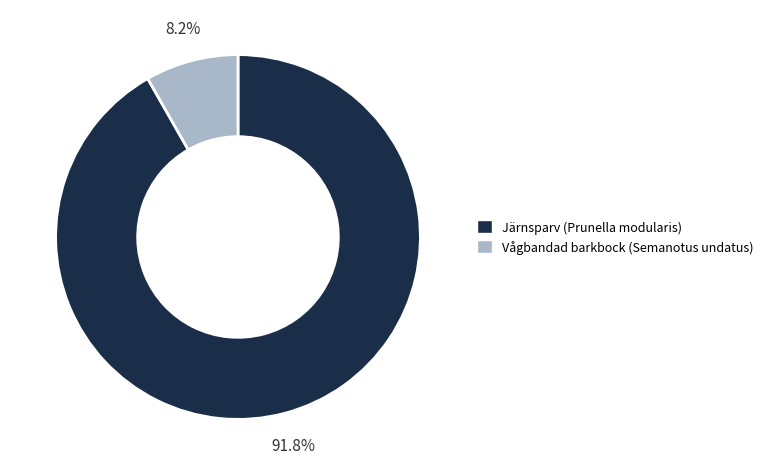

What is the majority slice?

Järnsparv (Prunella modularis)